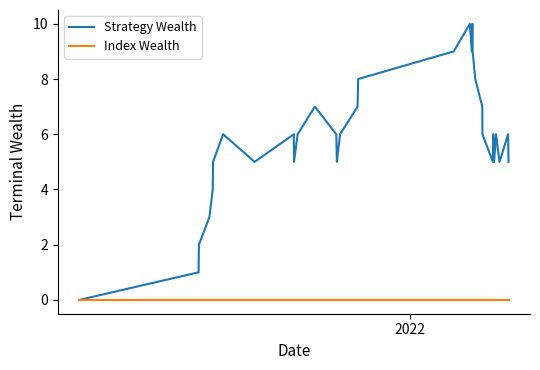

What are all the series names shown in the legend?

Strategy Wealth, Index Wealth